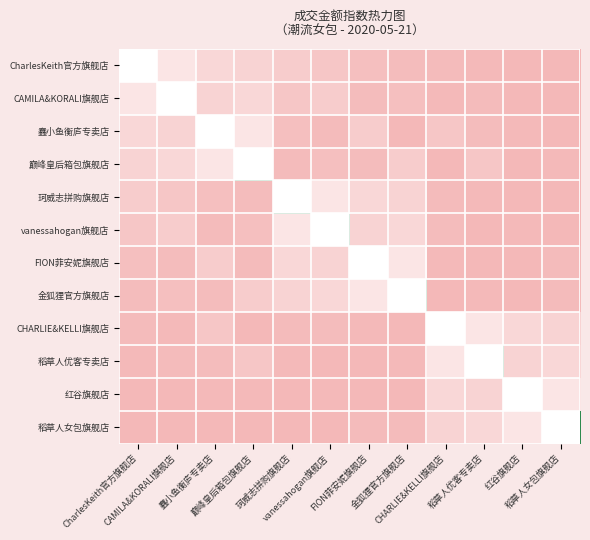

Count the number of categories in the chart.

12